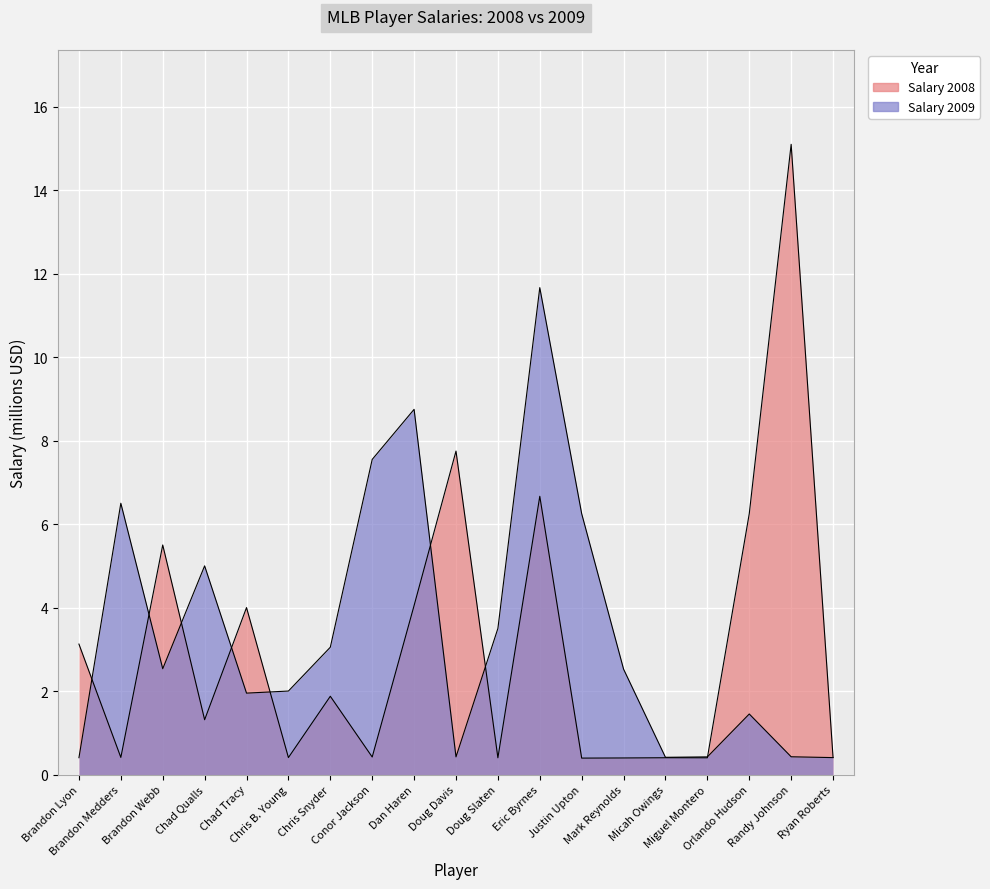

Rank the series by their average value, from highest to lowest.

Salary 2009, Salary 2008